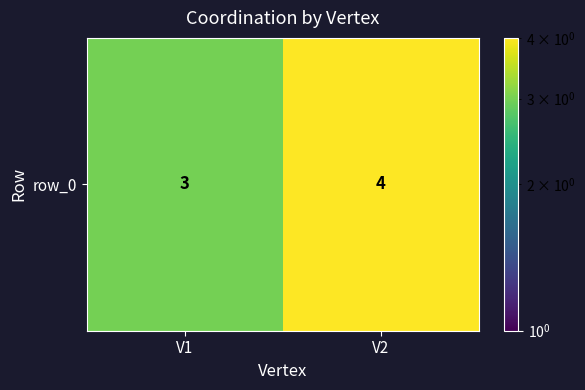

True or false: the data shows 3 at V1.

True